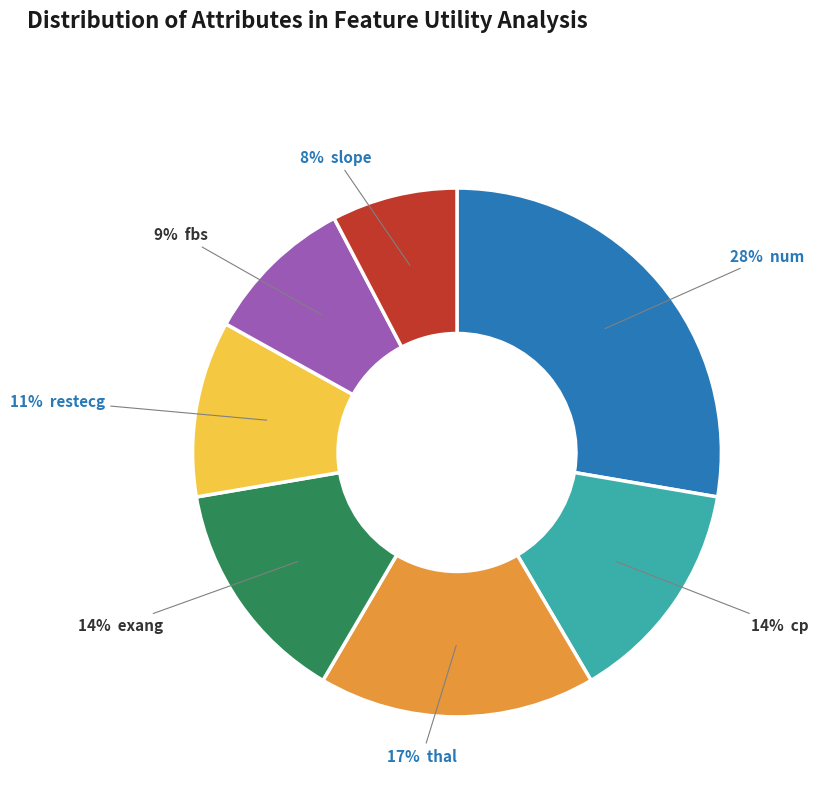

Is there a majority slice in this chart?

No